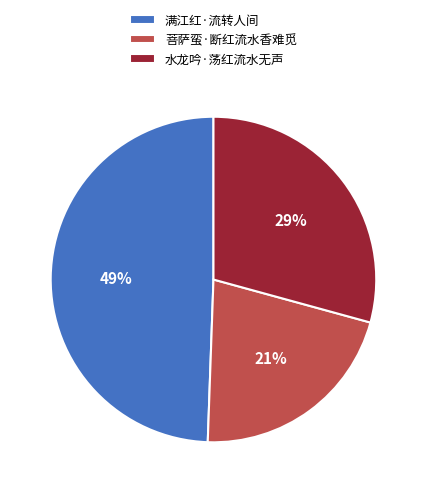

Is there a majority slice in this chart?

No